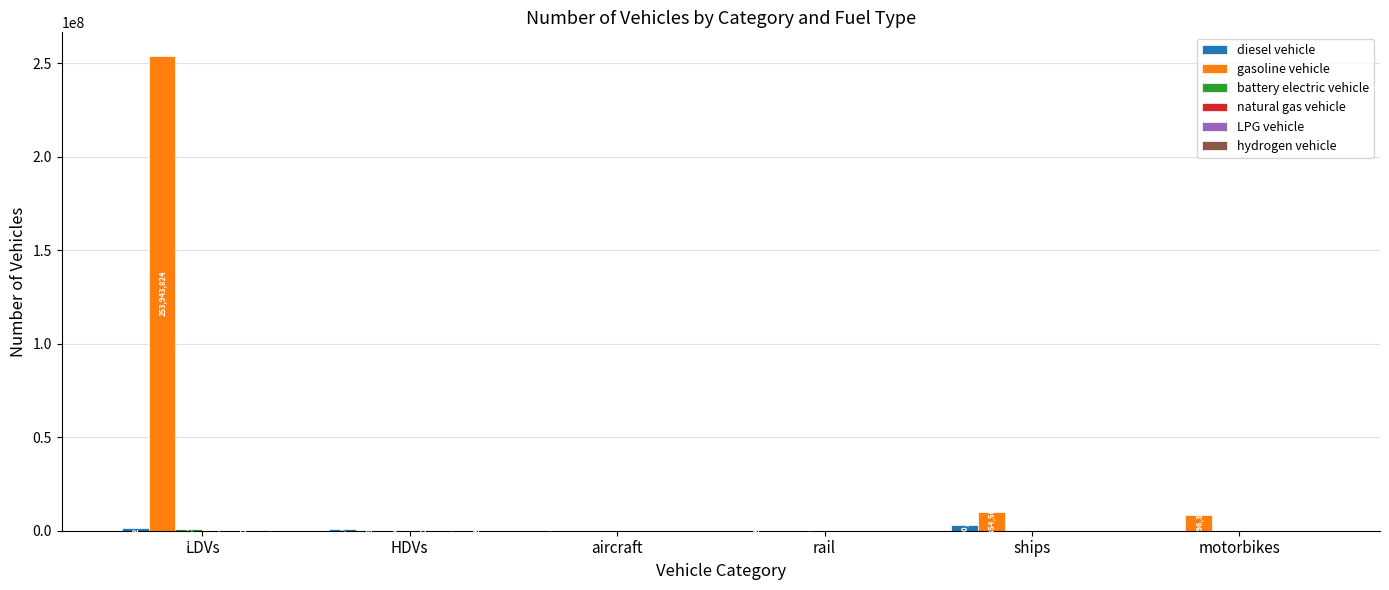

What is the sum of the diesel vehicle values at ships and aircraft?

2857584.0